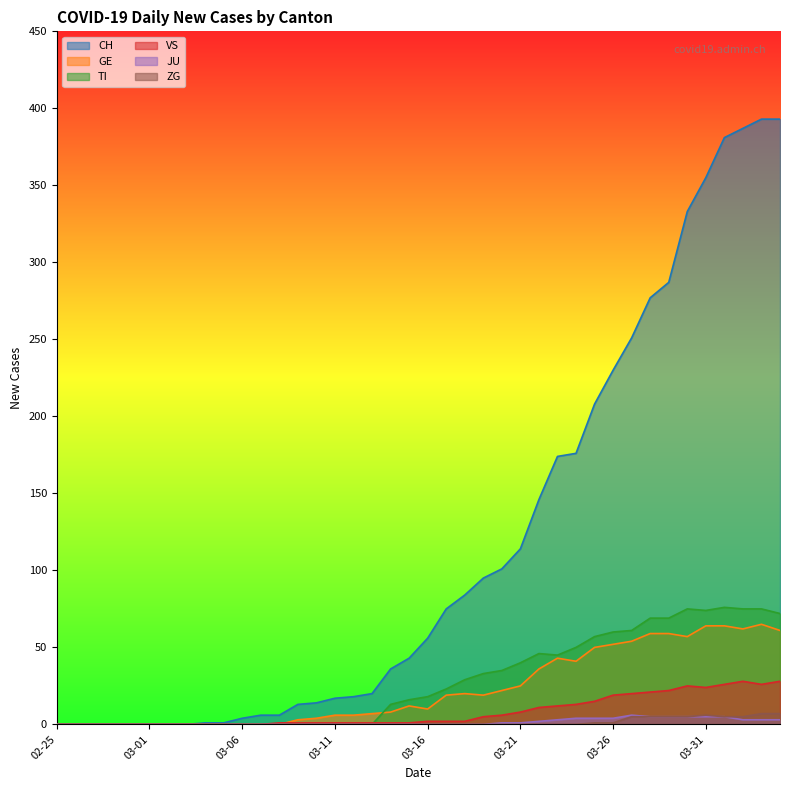

What is the sum of all CH values?

4695